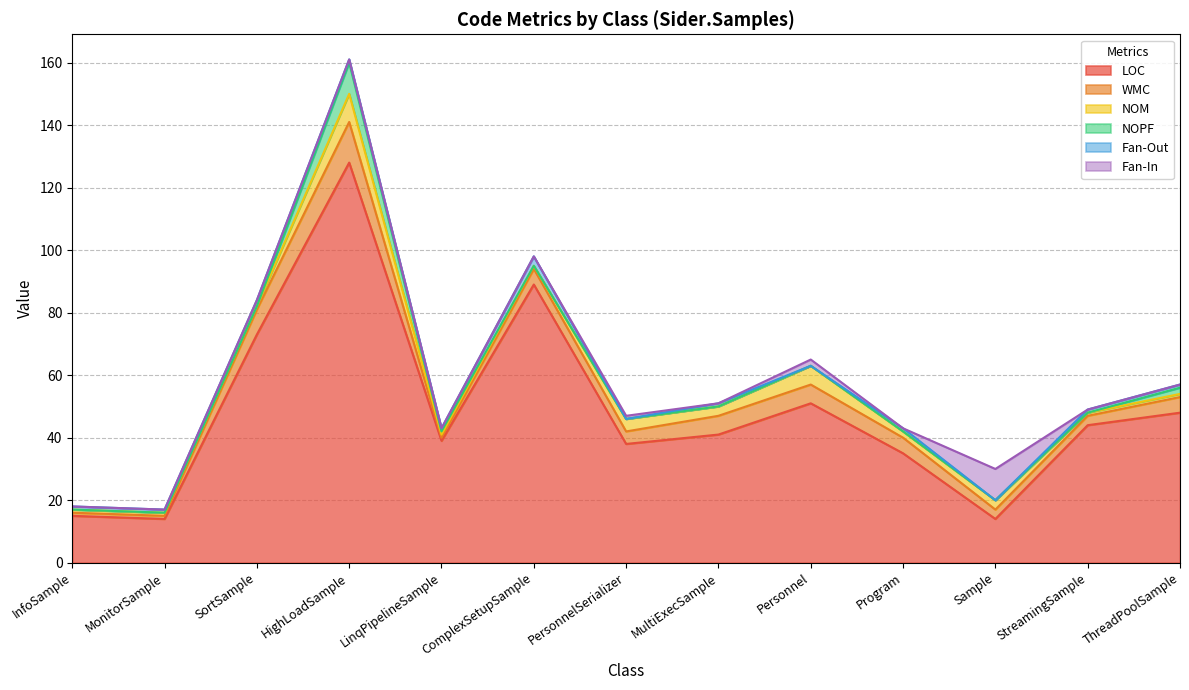

The LOC series shows 106 at SortSample. True or false?

False